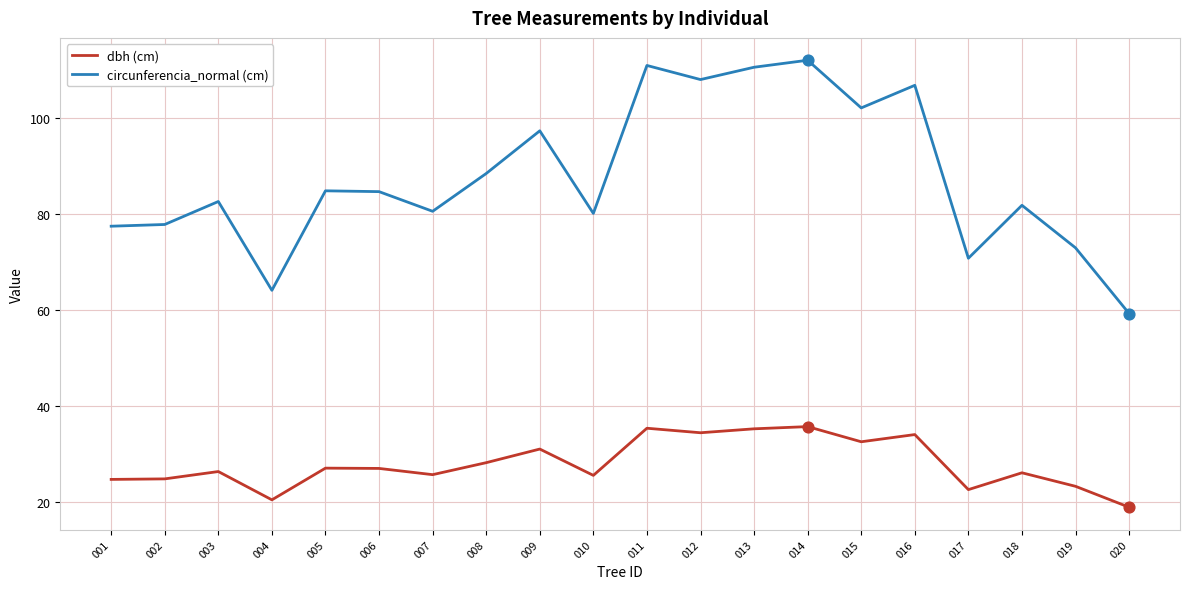

What is the total value across all series at 008?

116.6